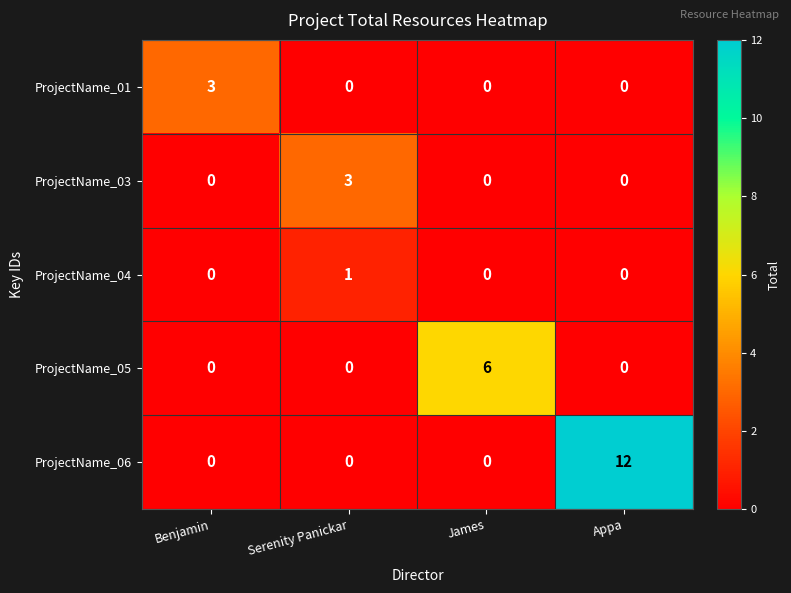

How many values in the ProjectName_04 series exceed 0?

1